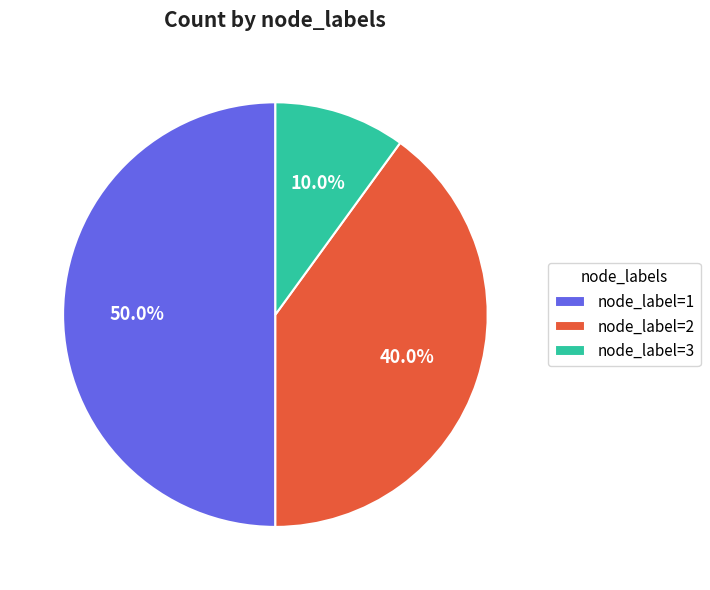

How much of the chart is everything except node_label=2?

60.0%